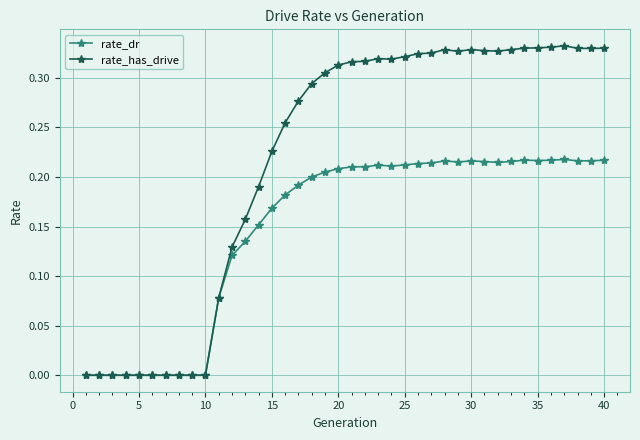

True or false: rate_has_drive has more than 1 interior local peaks.

True